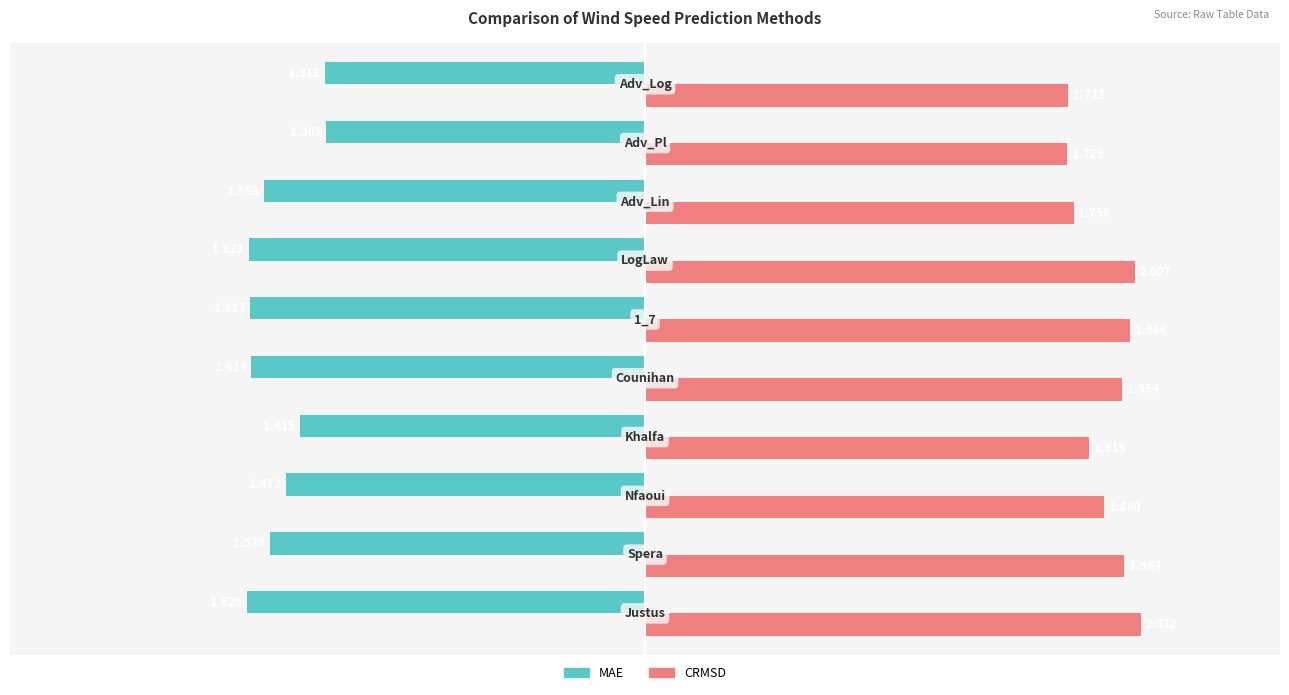

What is the difference between the second highest and minimum values in the MAE series?

0.3